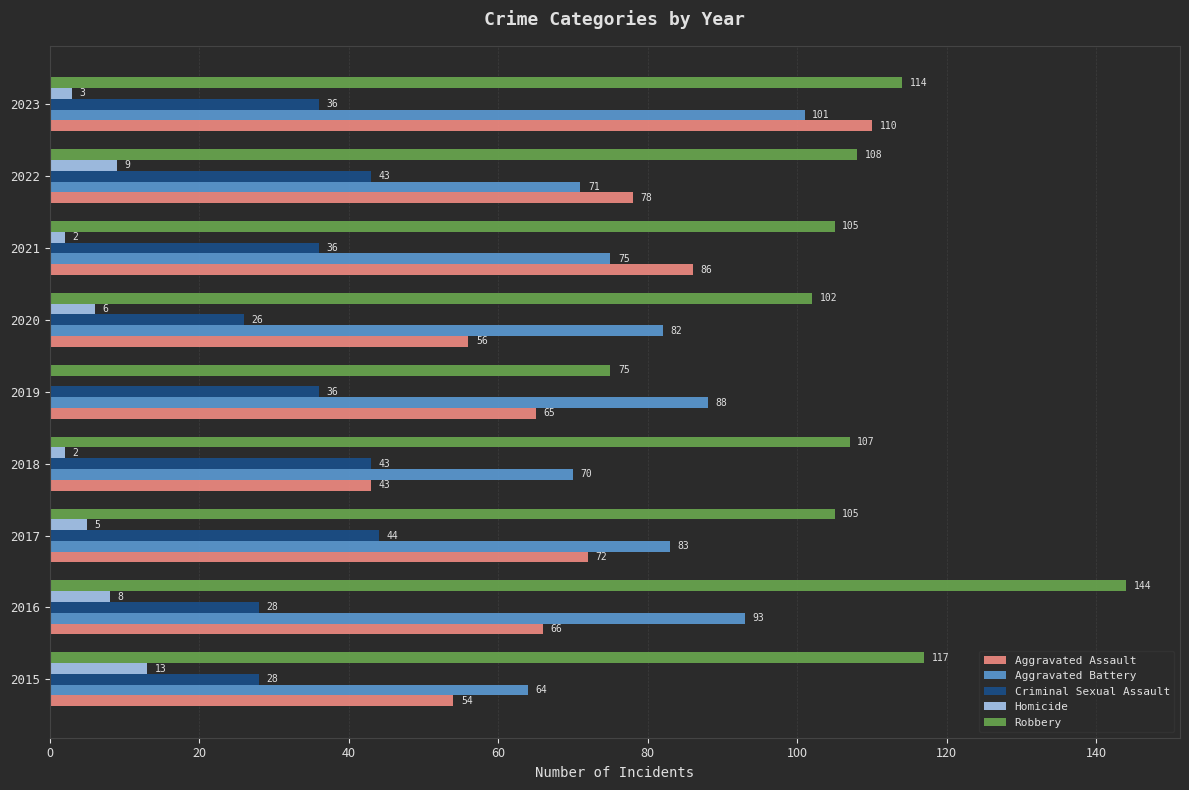

How many data points does each series have?

9